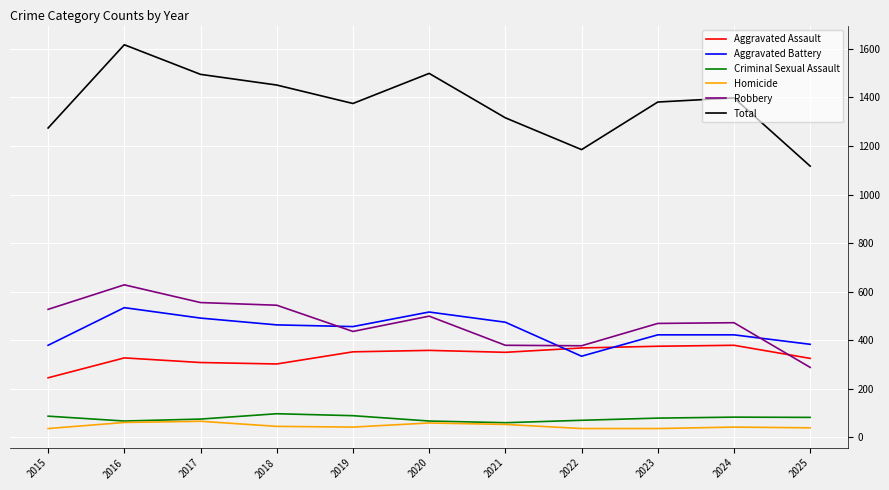

How many intersections are there between Aggravated Battery and Robbery?

3